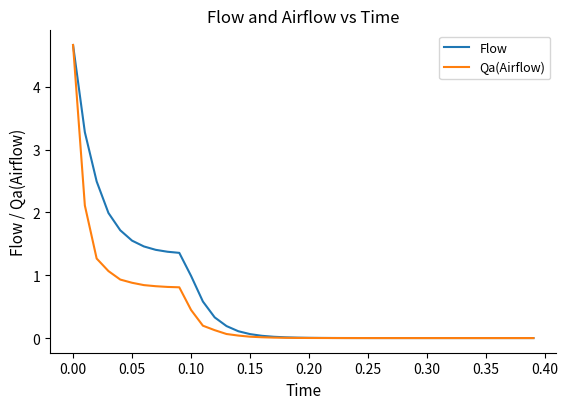

Which series has the largest total across all categories?

Flow